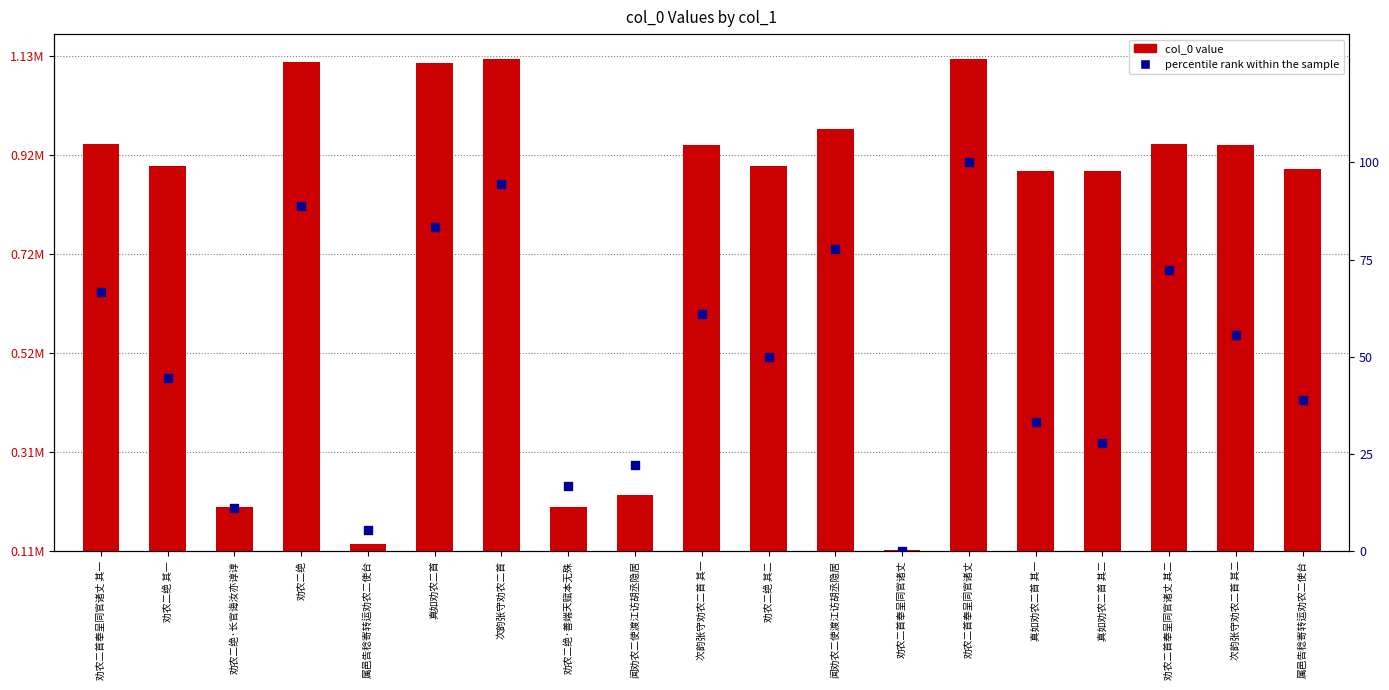

Which series contains the highest Y value?

col_0 value